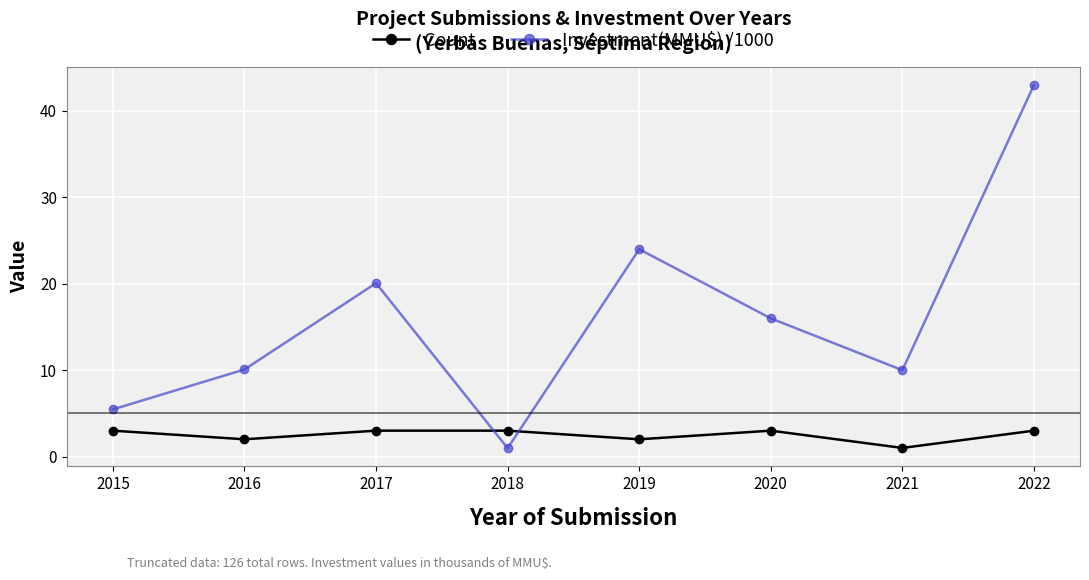

Which series changed the most between 2018 and 2020?

Investment(MMU$) /1000